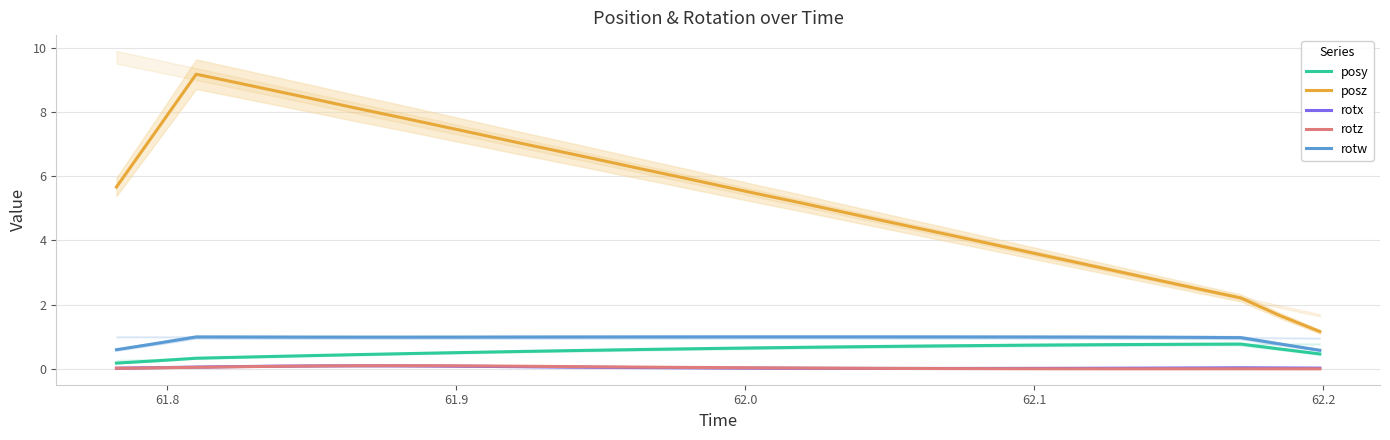

True or false: rotx has more than 0 interior local peaks.

True